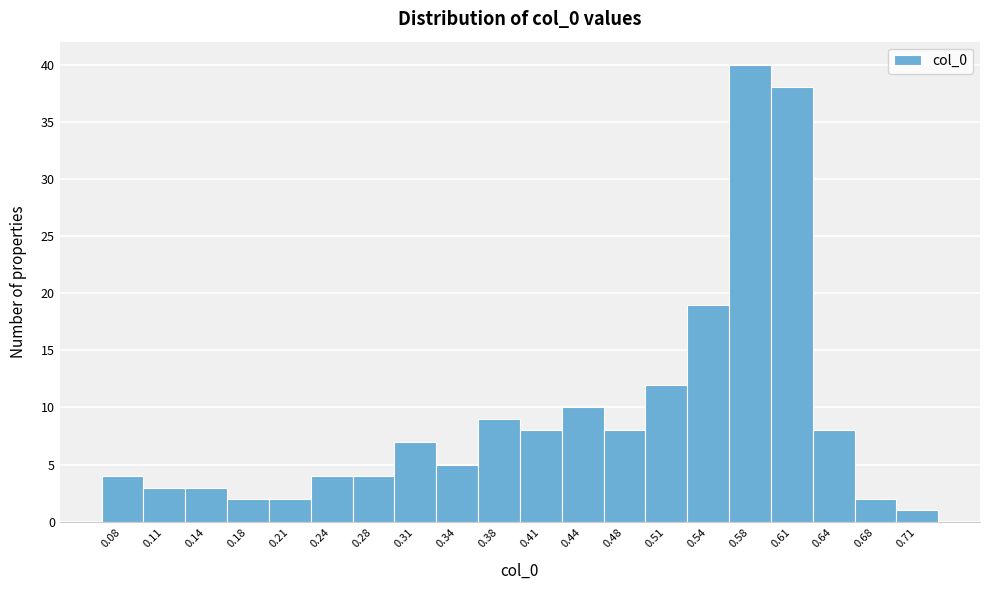

Reading right to left, transcribe all the data shown in this chart.

0.71=1	0.68=2	0.64=8	0.61=38	0.58=40	0.54=19	0.51=12	0.48=8	0.44=10	0.41=8	0.38=9	0.34=5	0.31=7	0.28=4	0.24=4	0.21=2	0.18=2	0.14=3	0.11=3	0.08=4